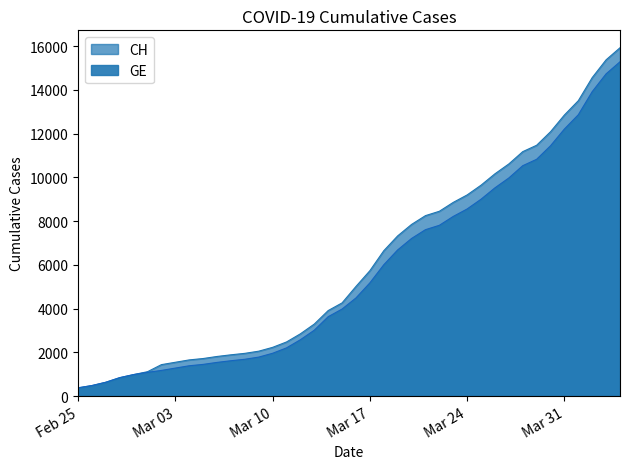

Is it true that CH equals 3291 at 2020-03-13?

True